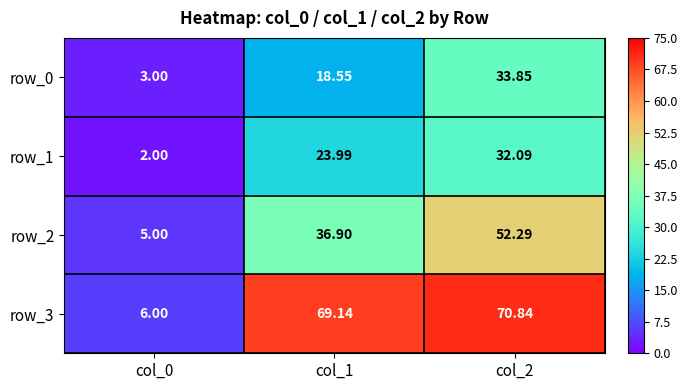

Between col_0 and col_2, which series saw the biggest shift?

row_3